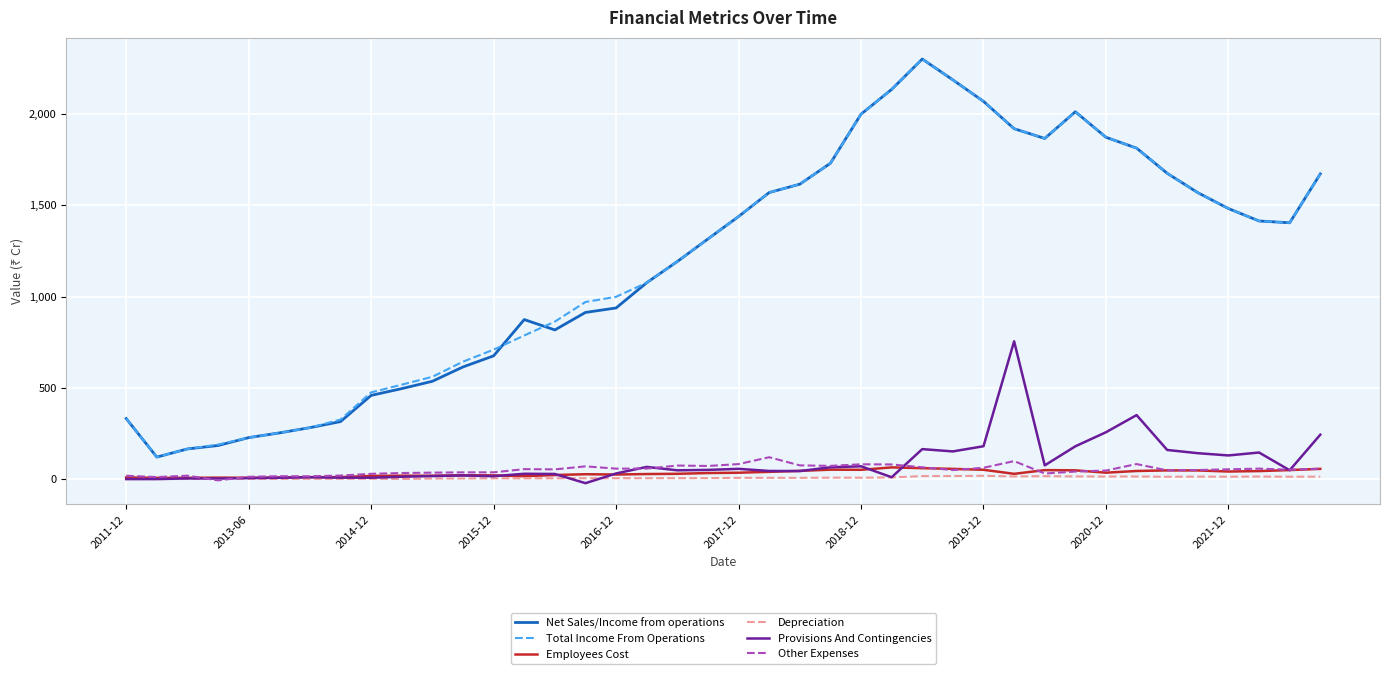

True or false: Other Expenses and Net Sales/Income from operations cross at least once.

False